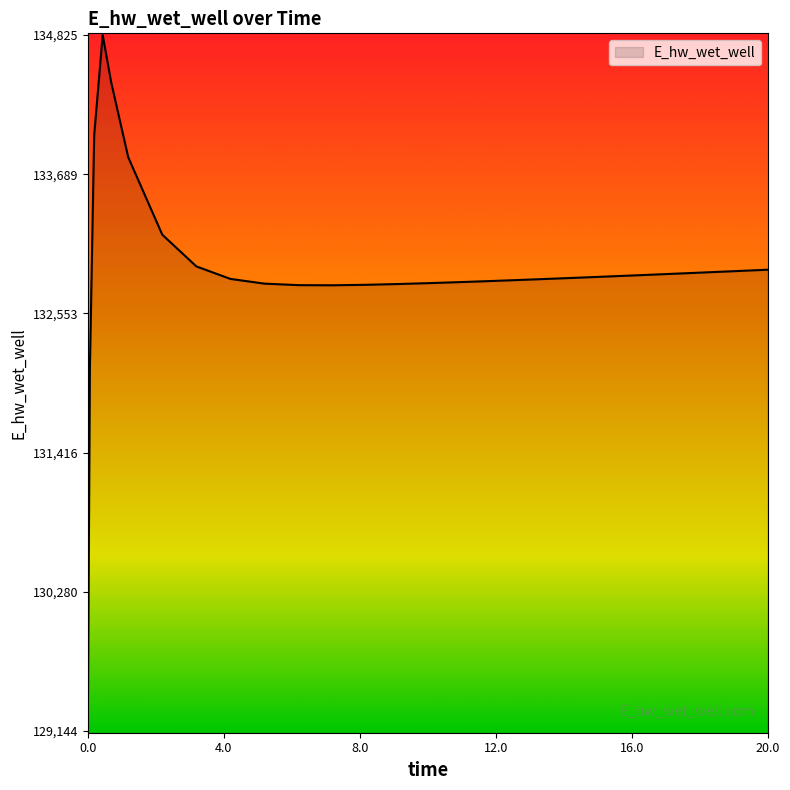

What is the difference between the maximum and minimum values?

5681.6